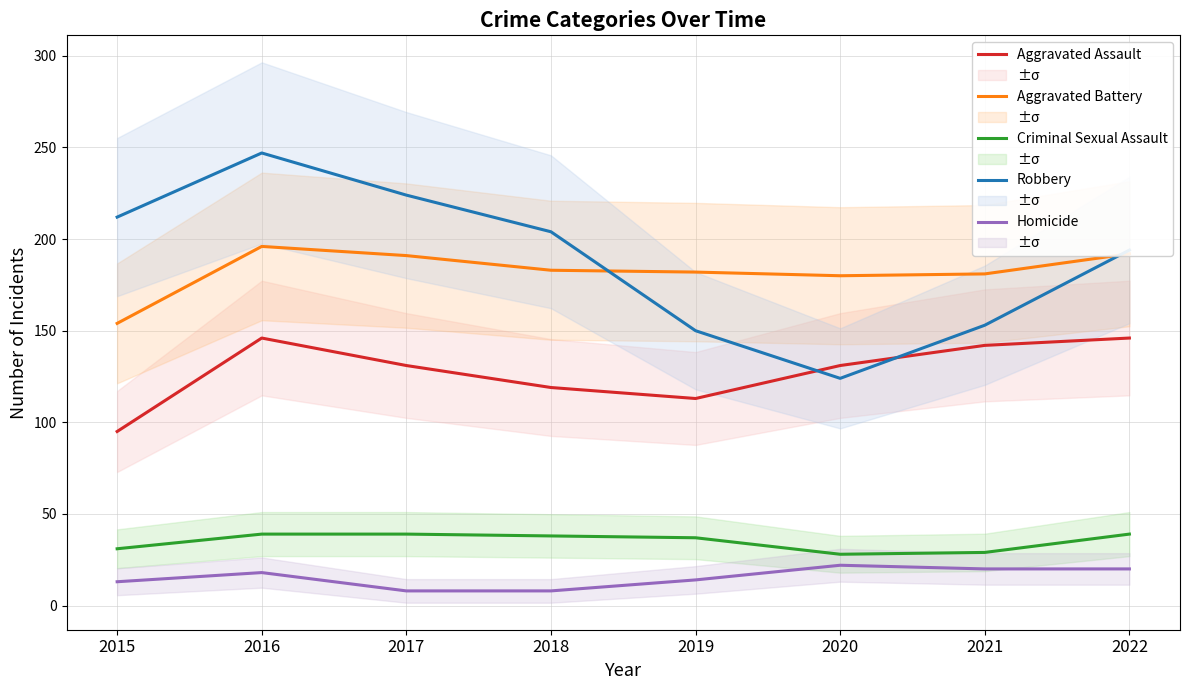

Where is the first local maximum for Homicide?

2016